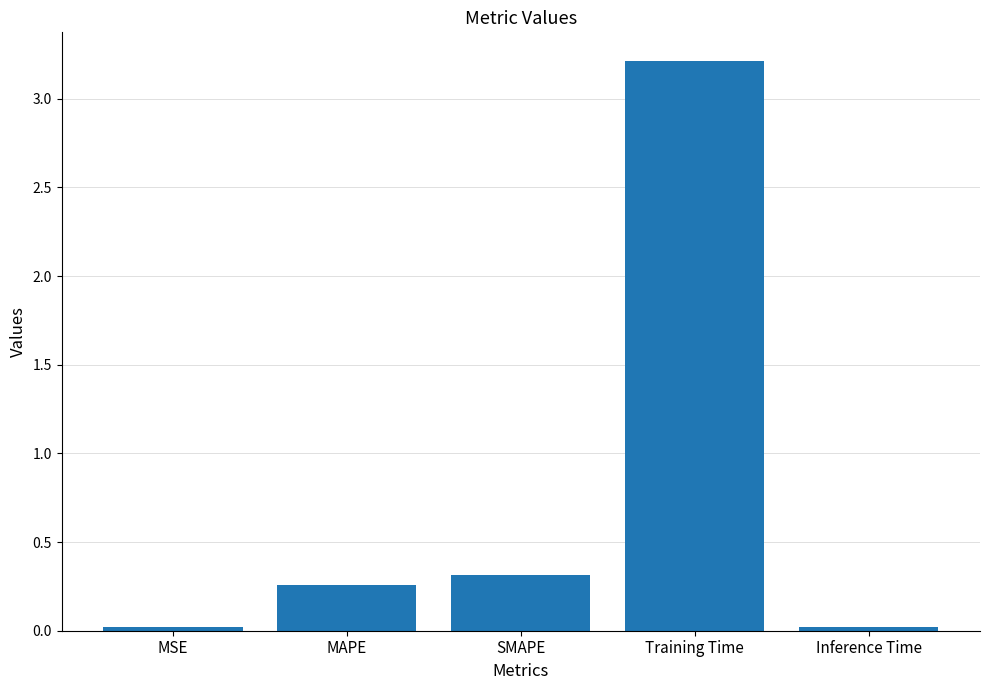

Where is the data nearest to the value 1?

SMAPE